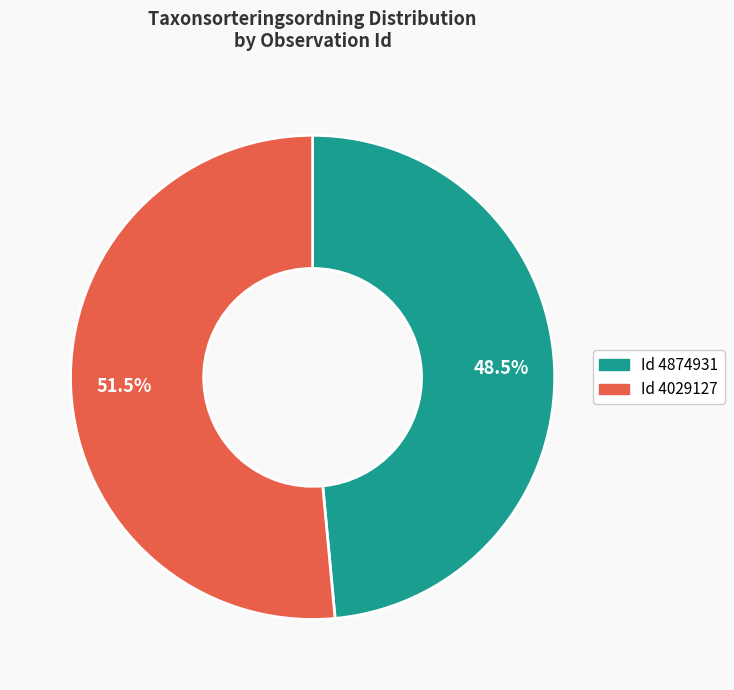

What is the largest slice in the pie chart?

4029127